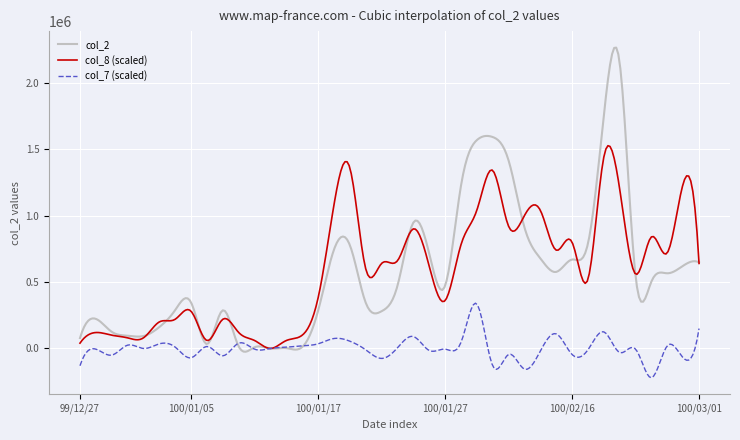

What is the maximum value for col_8 (scaled)?

1526020.8